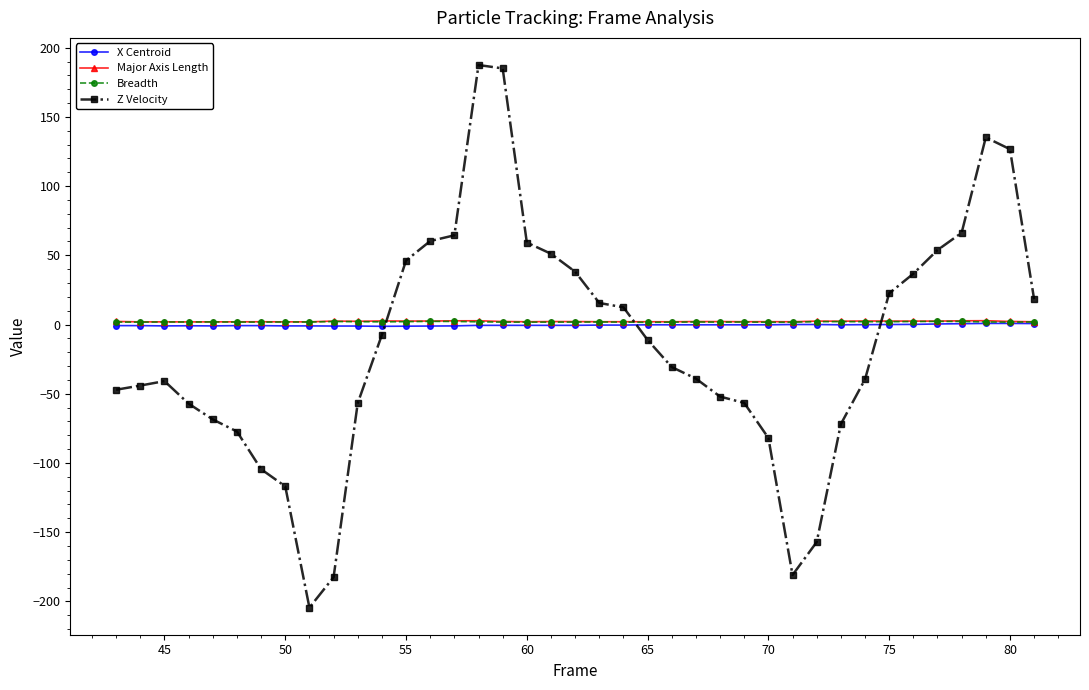

True or false: Z Velocity has more than 1 interior local peaks.

True